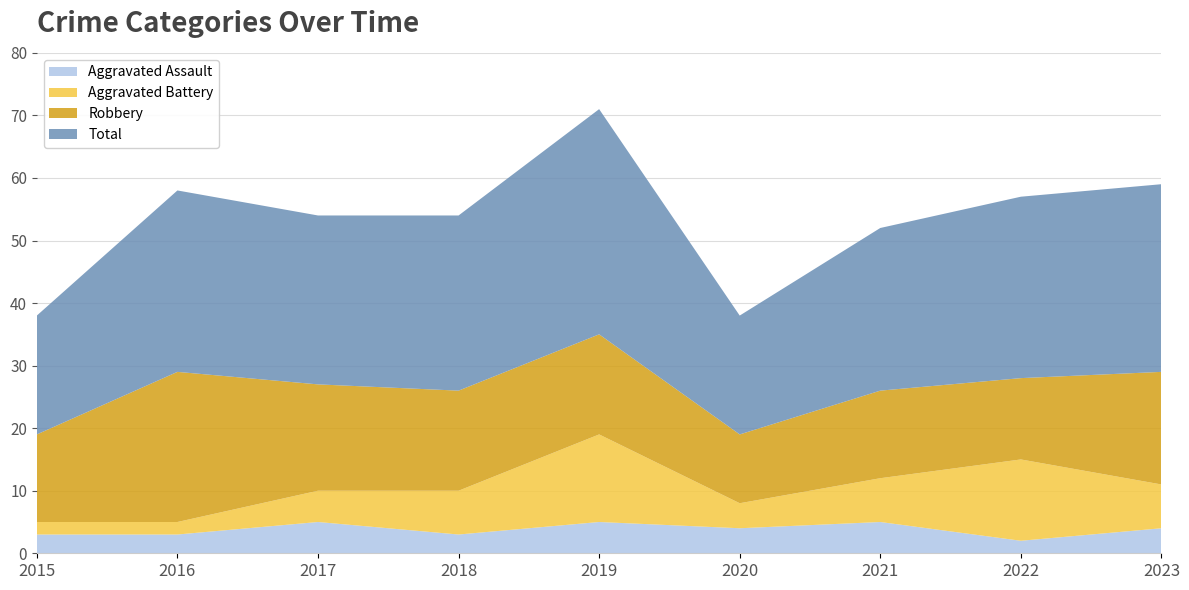

Reading left to right, list all the values displayed in this chart.

Aggravated Assault: 2015=3	2016=3	2017=5	2018=3	2019=5	2020=4	2021=5	2022=2	2023=4
Aggravated Battery: 2015=2	2016=2	2017=5	2018=7	2019=14	2020=4	2021=7	2022=13	2023=7
Robbery: 2015=14	2016=24	2017=17	2018=16	2019=16	2020=11	2021=14	2022=13	2023=18
Total: 2015=19	2016=29	2017=27	2018=28	2019=36	2020=19	2021=26	2022=29	2023=30